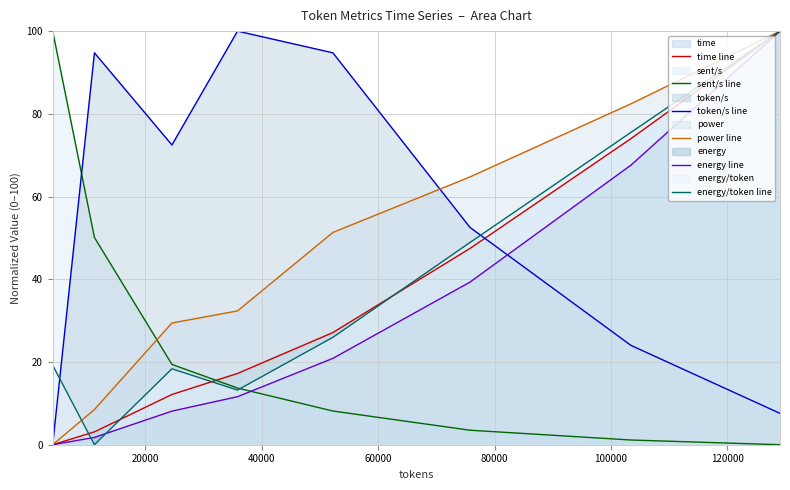

True or false: time line and sent/s line intersect in this chart.

True